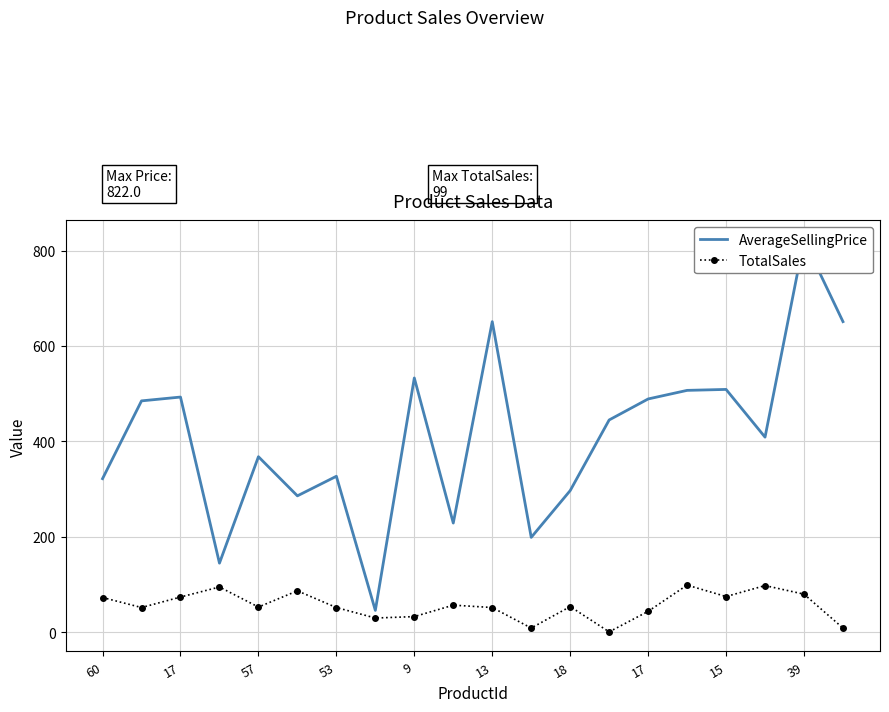

Rank the series at 9 from highest to lowest value.

AverageSellingPrice, TotalSales